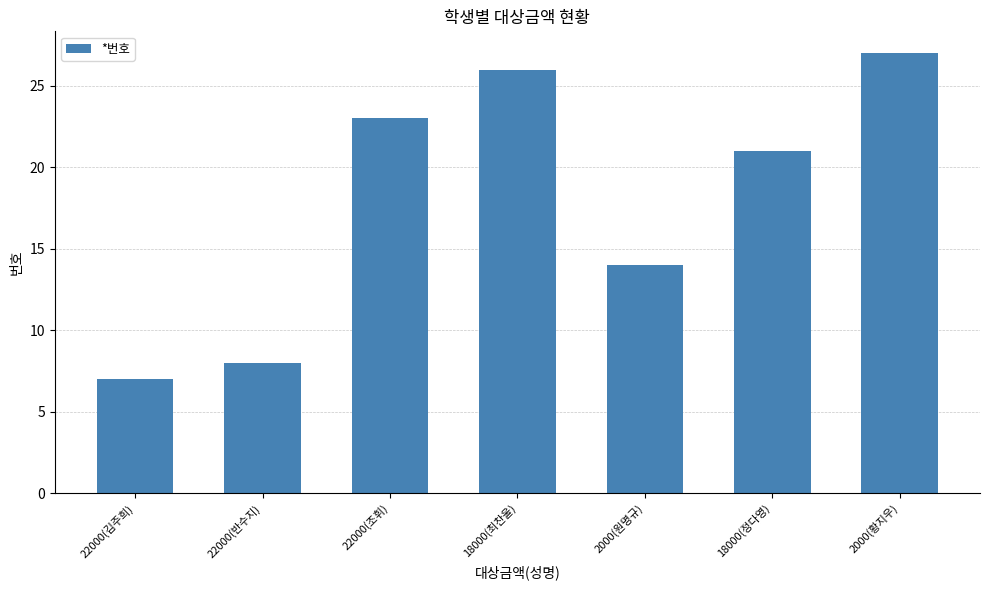

True or false: the data shows 33 at 18000(정다영).

False